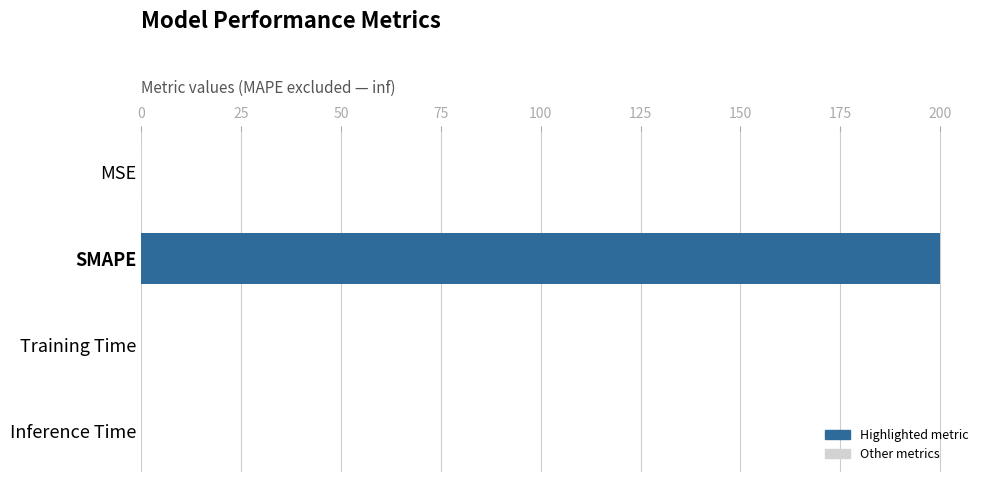

Count the number of data series in this chart.

1